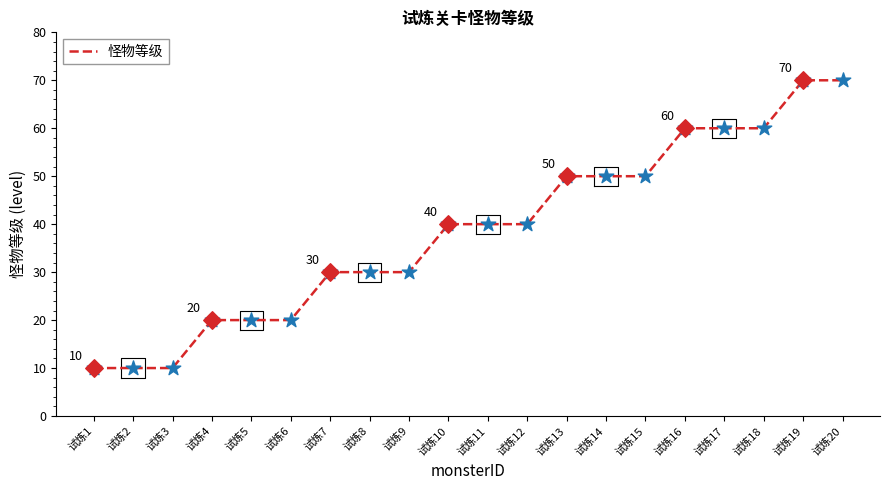

Between 试炼10 and 试炼13, which is larger?

试炼13